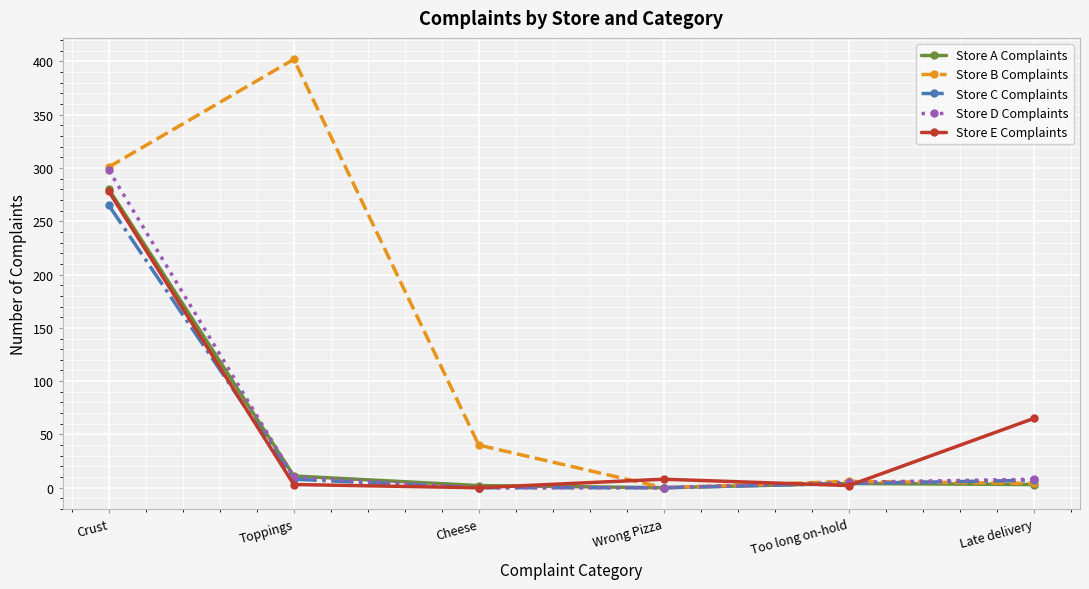

Which series has the largest total across all categories?

Store B Complaints